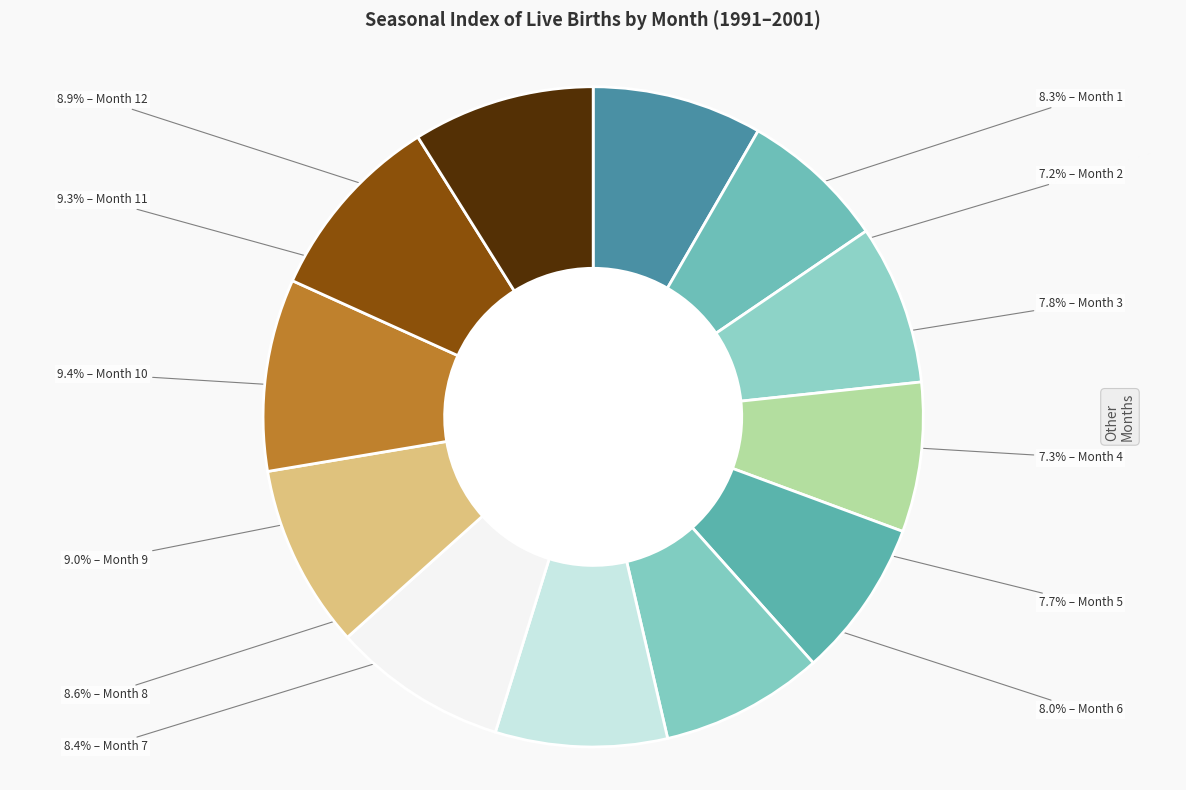

How many slices are in this pie chart?

12